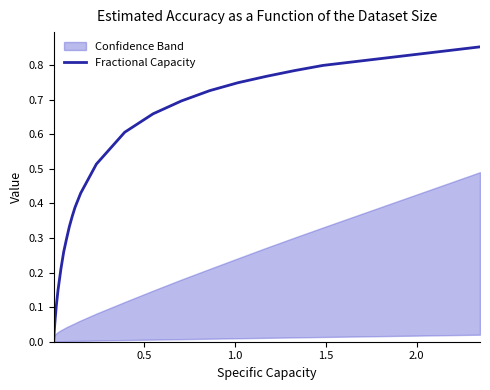

The chart shows a value of 0.1 at 13. True or false?

False